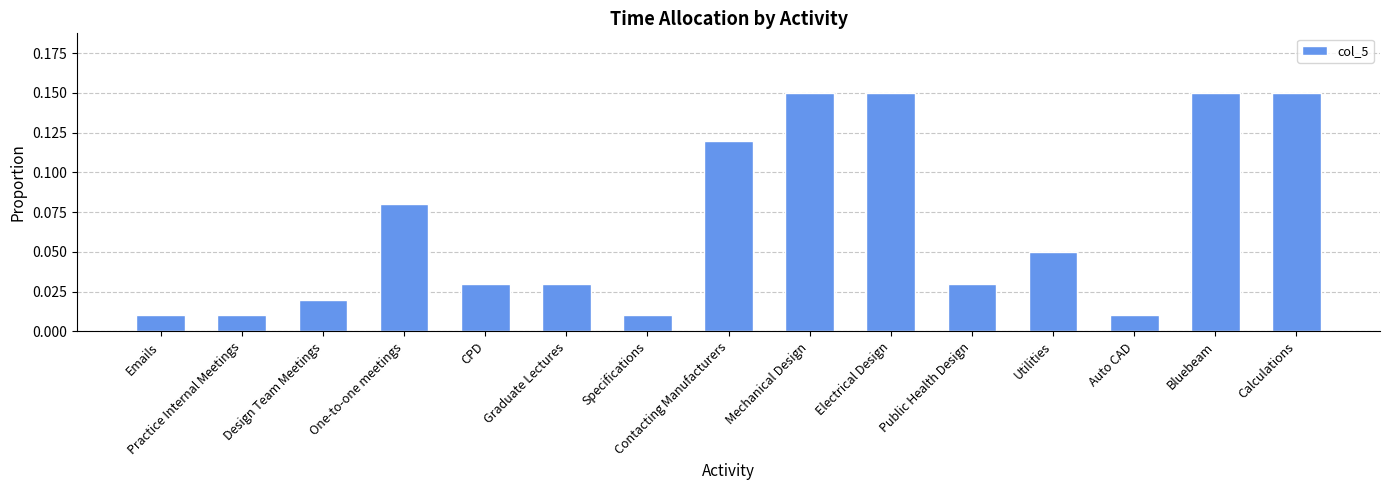

Is it true that the value at Contacting Manufacturers is 0.2?

False